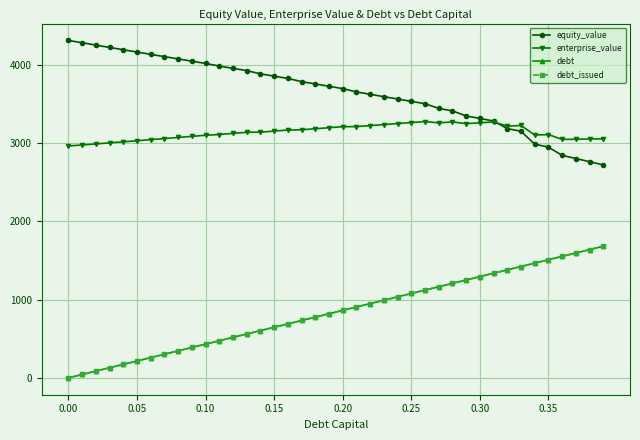

True or false: equity_value and debt_issued intersect in this chart.

False